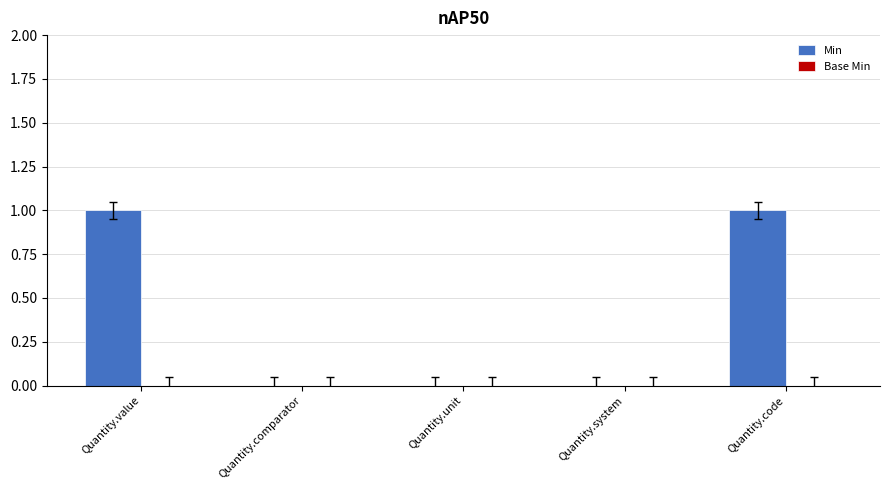

What is the change in value from Quantity.unit to Quantity.code?

+1